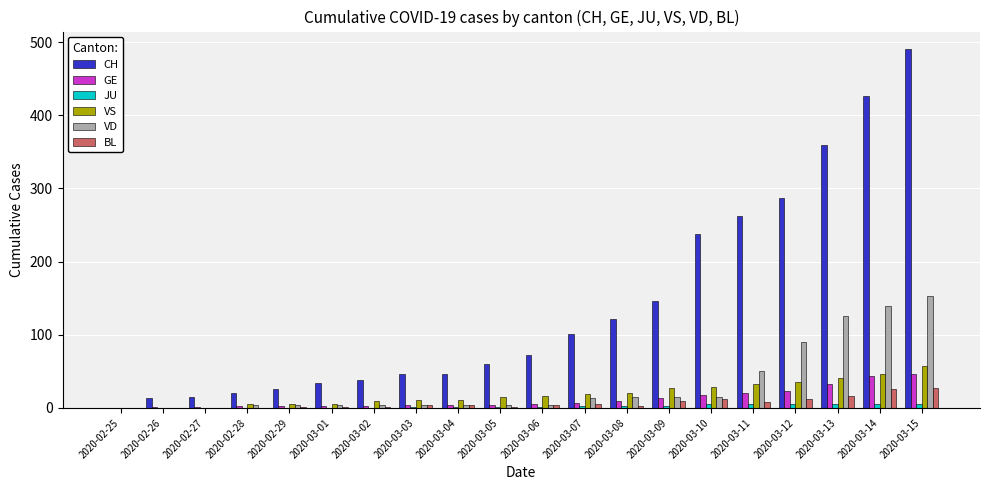

The JU series shows 0 at 2020-02-26. True or false?

True